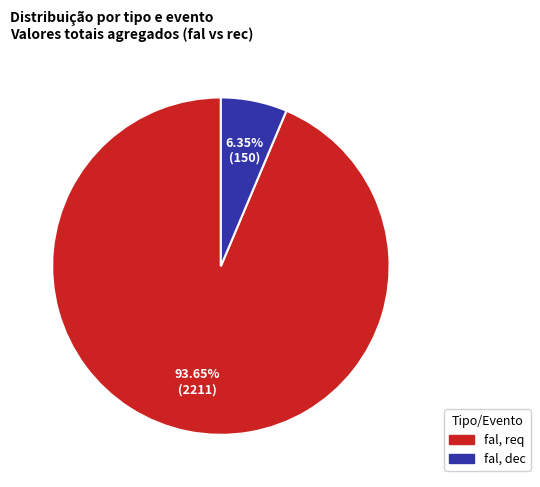

How many segments does this pie chart have?

2